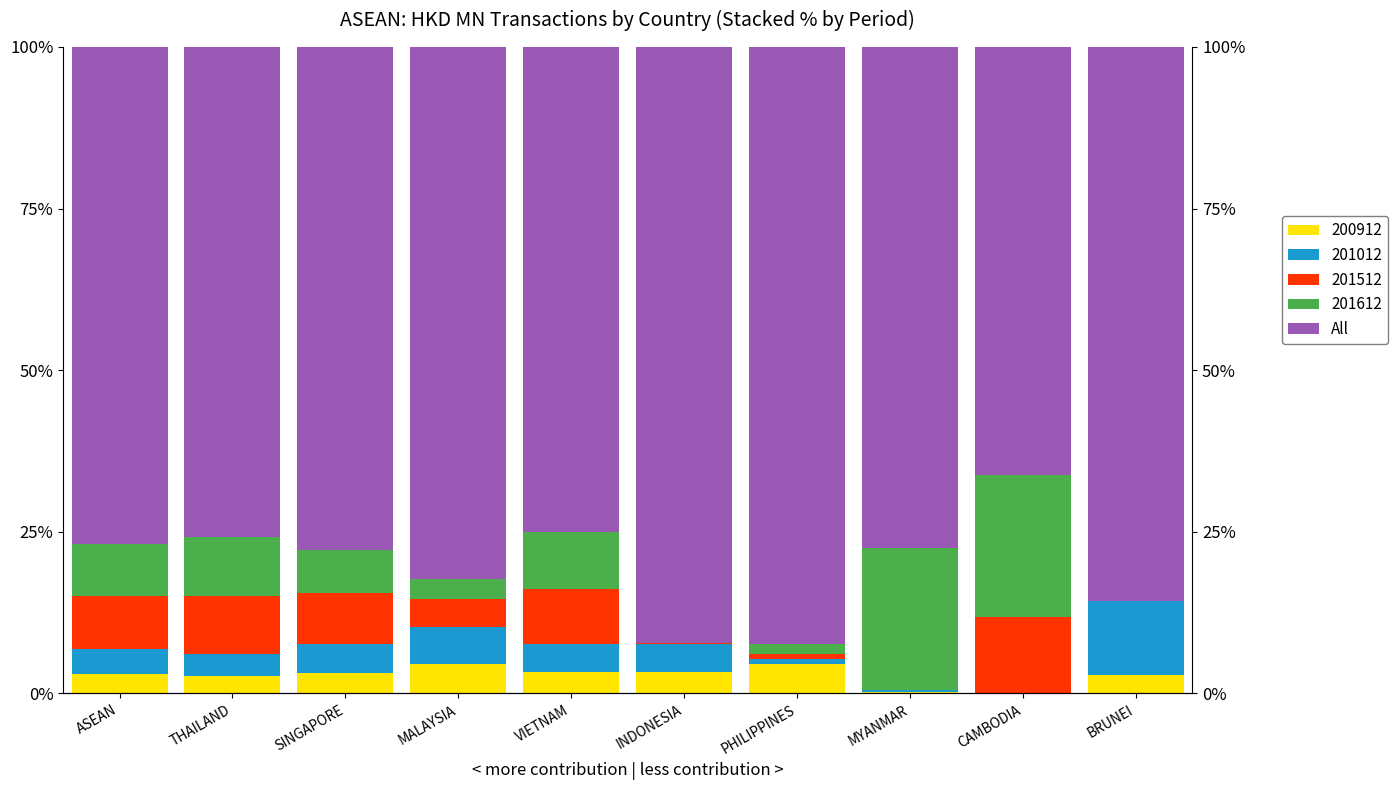

Reading right to left, transcribe all the data shown in this chart.

85.7	66.3	77.5	92.4	92.2	75.1	82.3	77.9	75.8	76.8